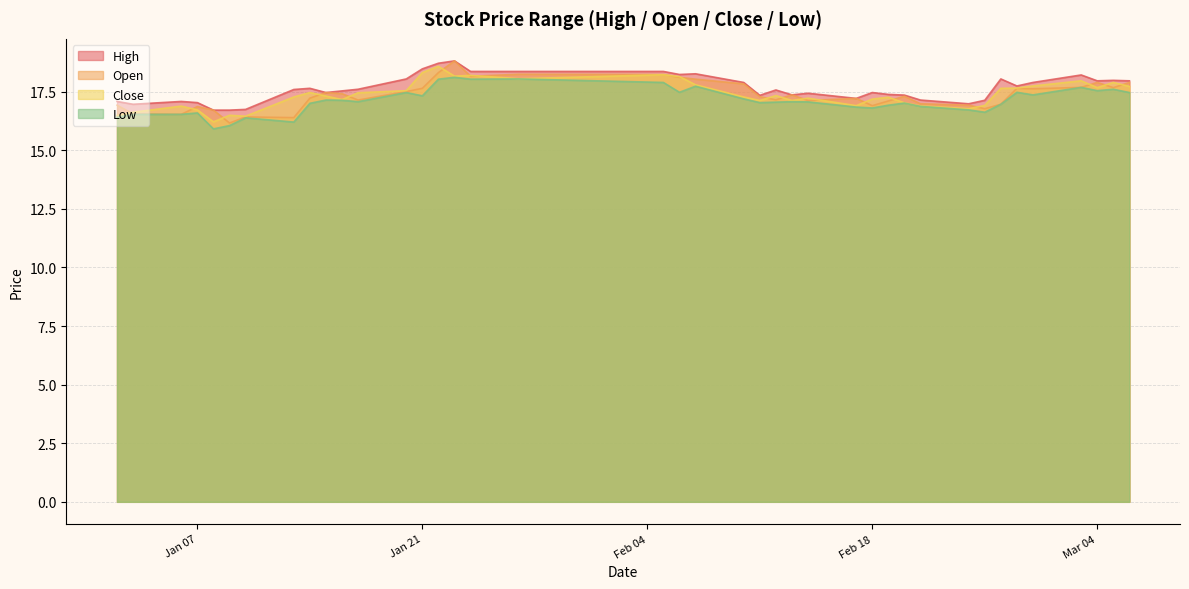

The Close series shows 16.7 at Jan 07. True or false?

True